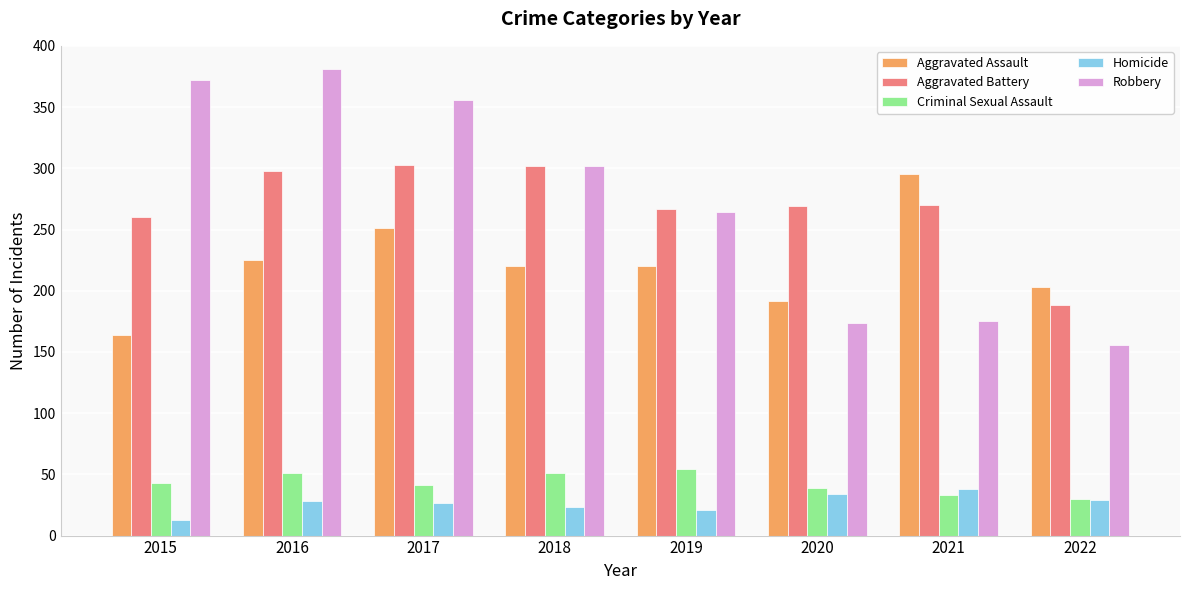

What is the difference between the Criminal Sexual Assault values at 2020 and 2016?

12